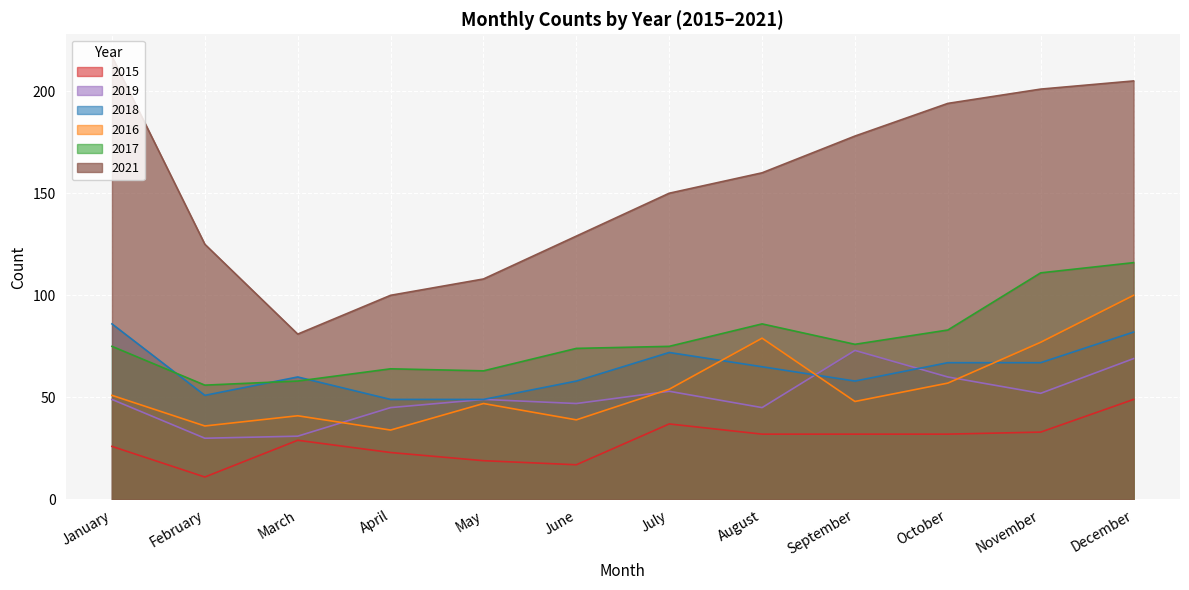

True or false: 2018 has a value of 32 at August.

False